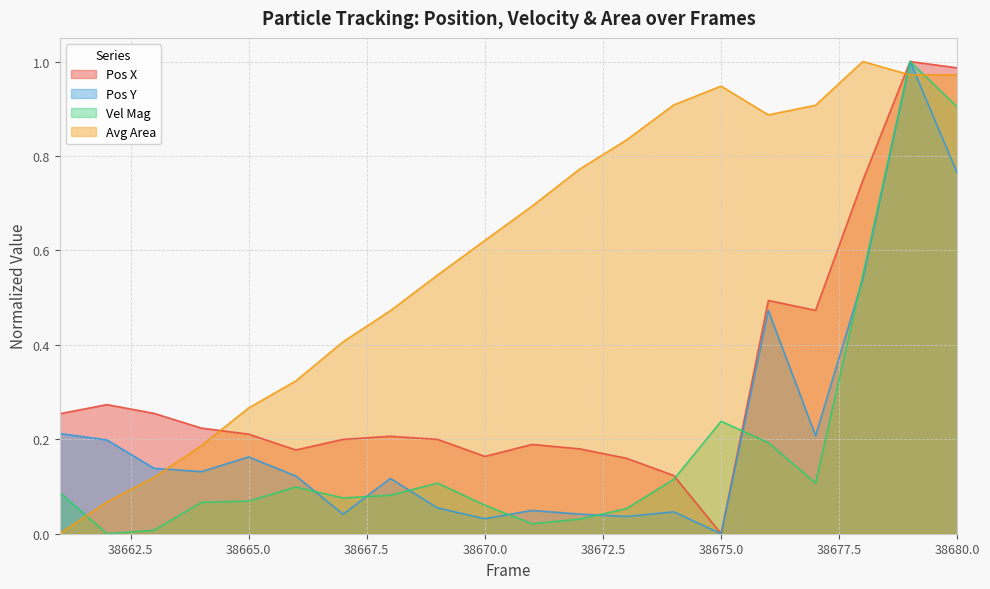

Where is Avg Area nearest to the value 0?

38661